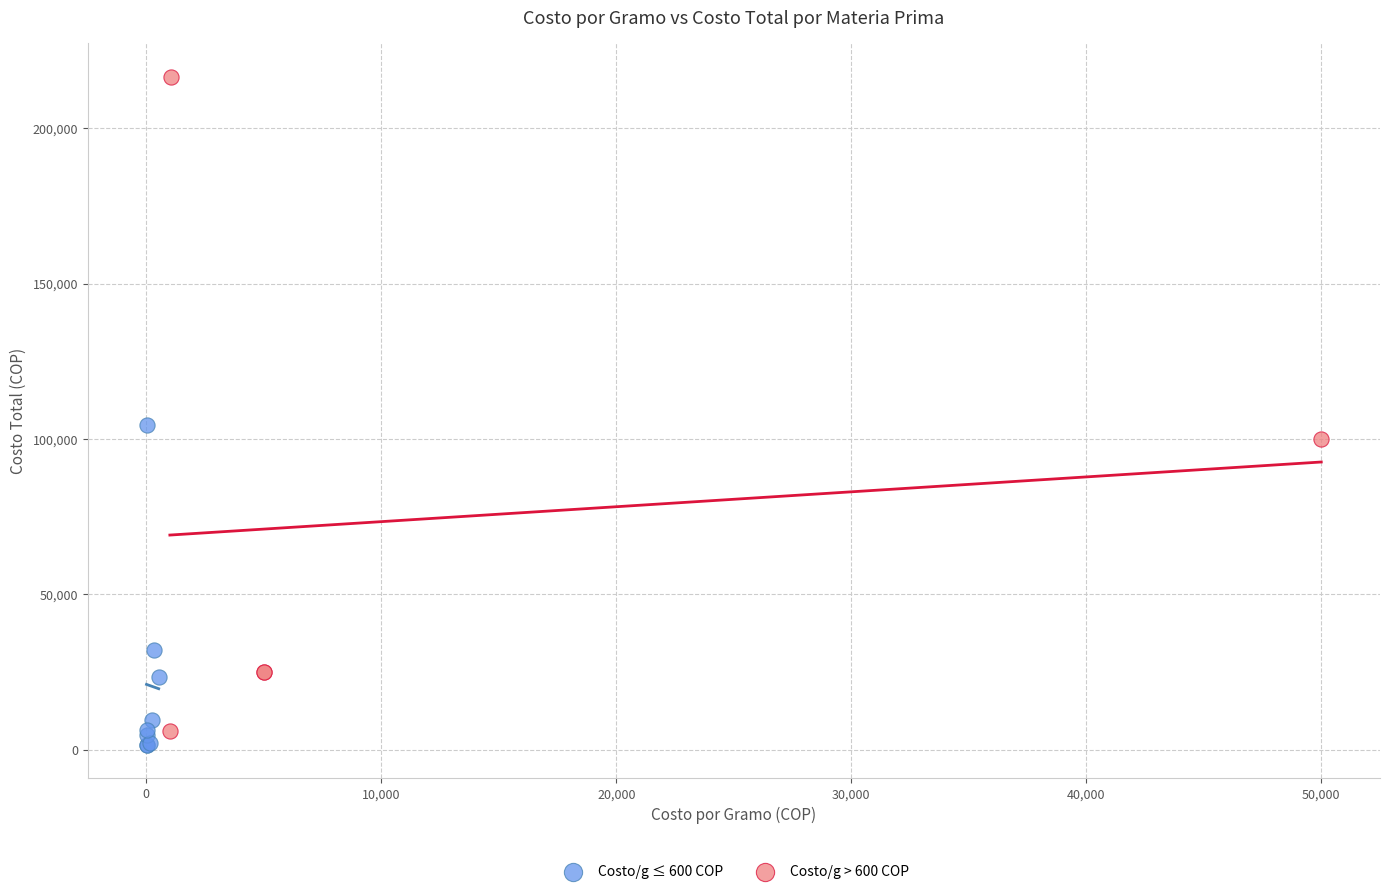

Which series has the largest Y range (max minus min)?

Costo/g > 600 COP